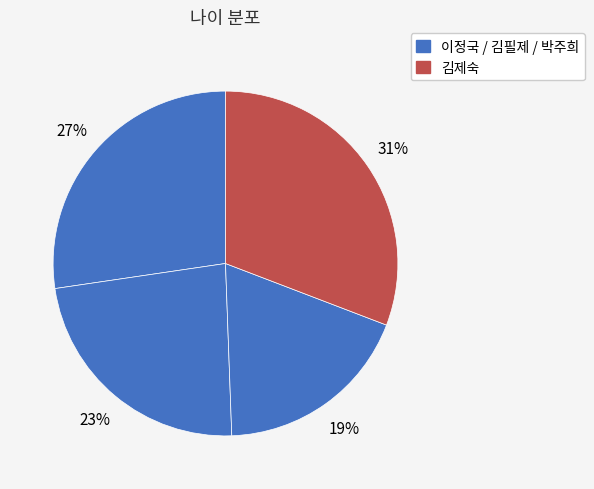

How many segments does this pie chart have?

4